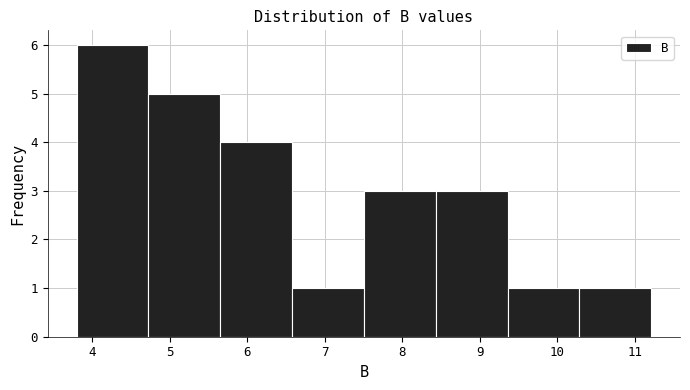

Reading left to right, list every bar in this chart as the range it spans on the x-axis followed by its height. Neither the bar edges nor the heights are printed on the chart, so give them approximately, as read against the axes.

3.8 to 4.7: 6
4.7 to 5.7: 5
5.7 to 6.6: 4
6.6 to 7.5: 1
7.5 to 8.4: 3
8.4 to 9.4: 3
9.4 to 10.3: 1
10.3 to 11.2: 1